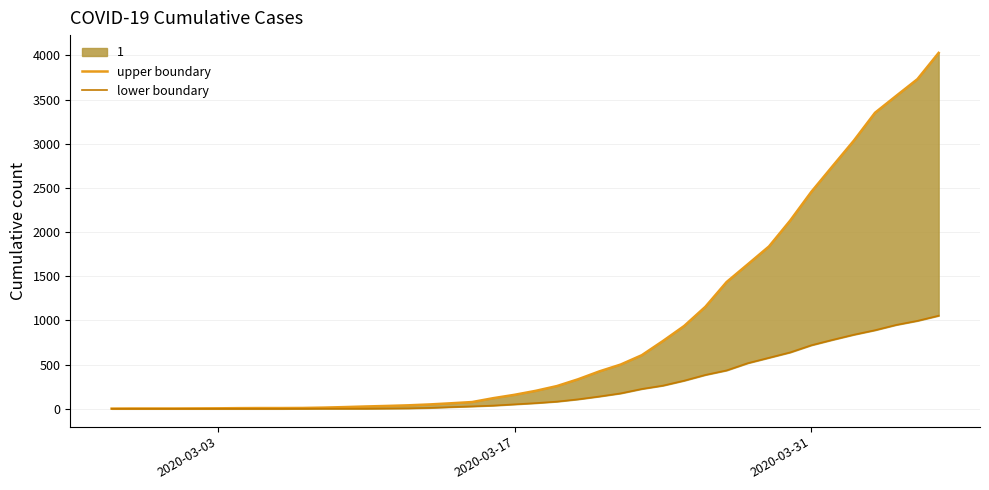

Does the chart have visible grid lines?

Yes